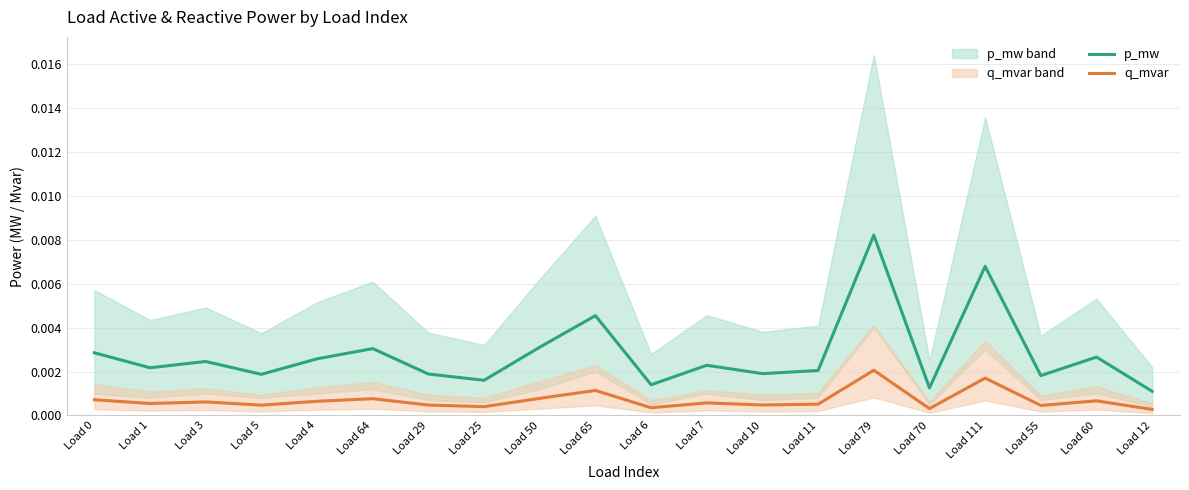

True or false: q_mvar has a value of 0.0 at Load 5.

True